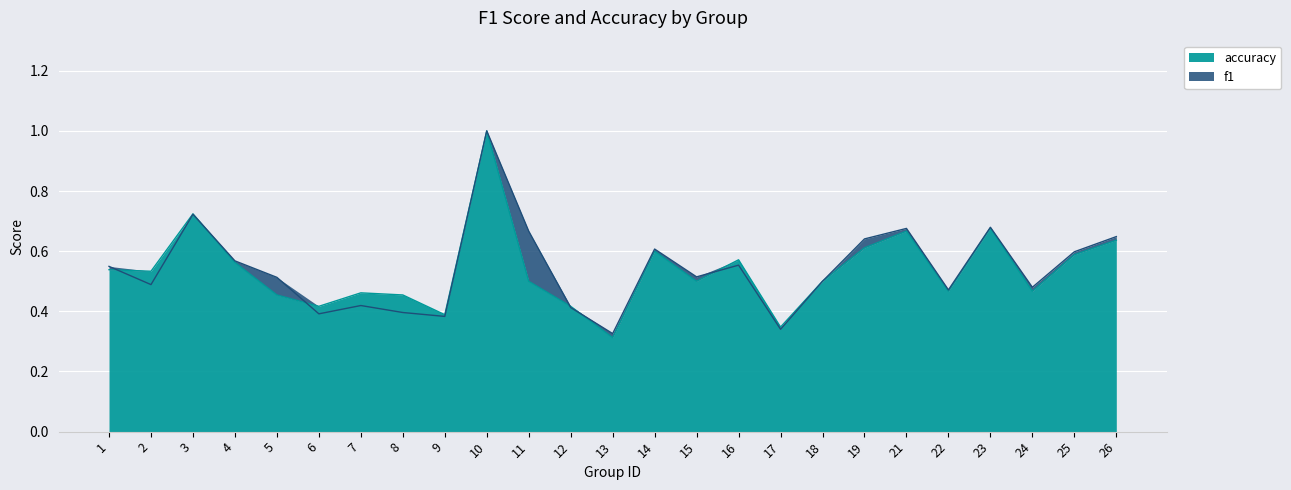

Which series has the widest spread of values?

accuracy